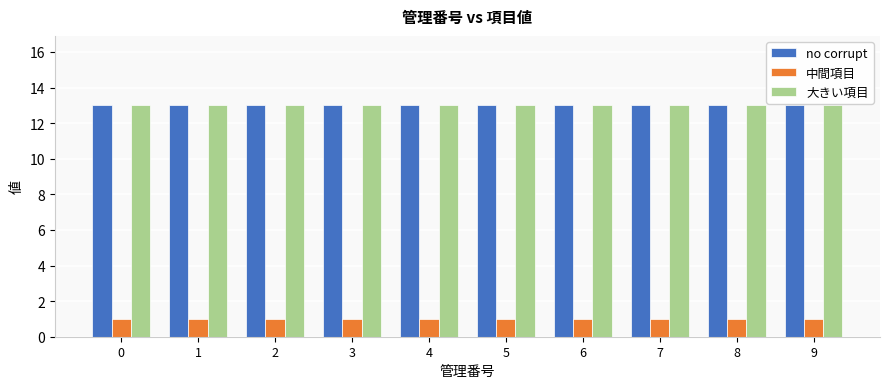

What is the total value across all series at 0?

27